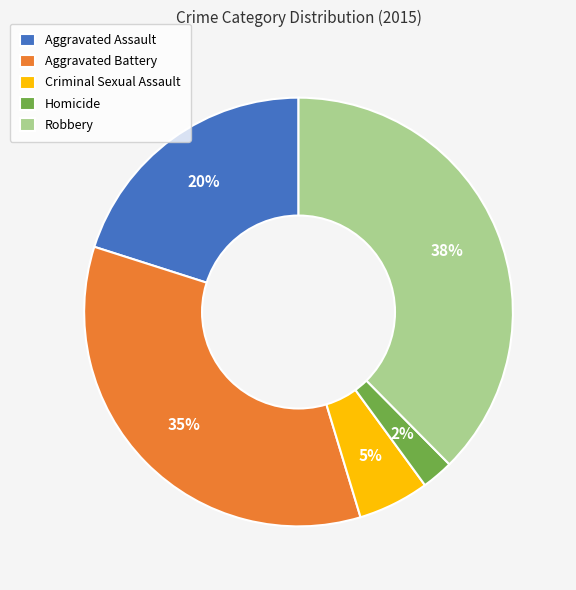

Do Aggravated Assault and Criminal Sexual Assault together represent more than half of the pie?

No